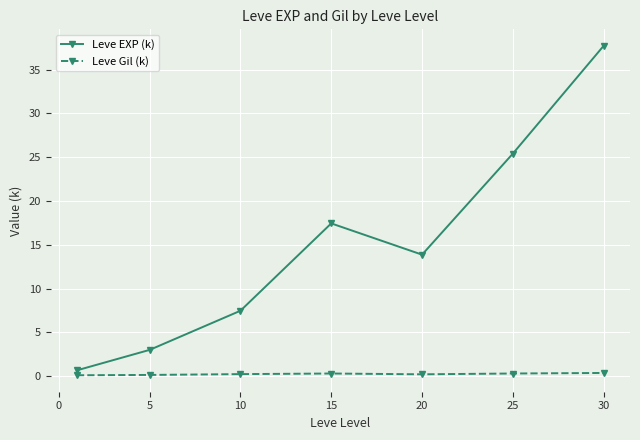

What is the value of the Leve EXP (k) point at the 5th from the left?

13.9